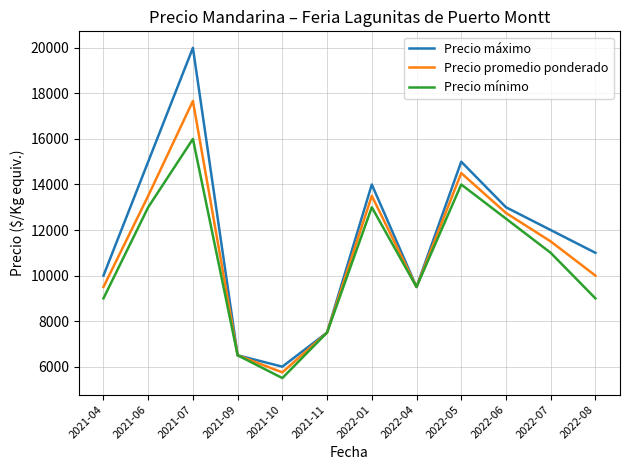

Rank the series at 2022-08 from lowest to highest value.

Precio mínimo, Precio promedio ponderado, Precio máximo